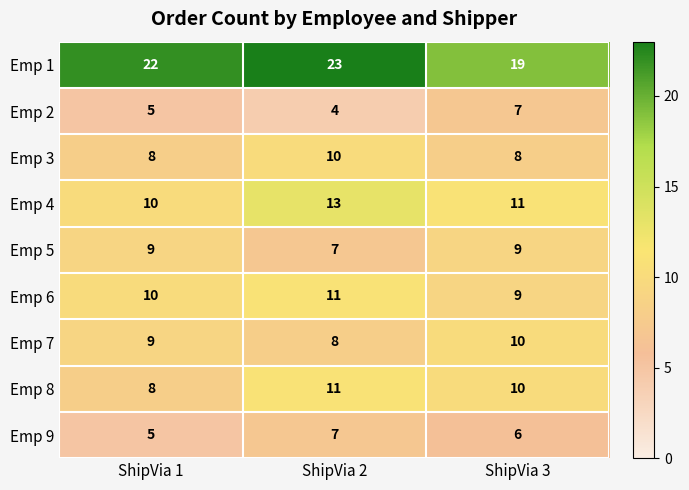

Which series has the widest spread of values?

Emp 1